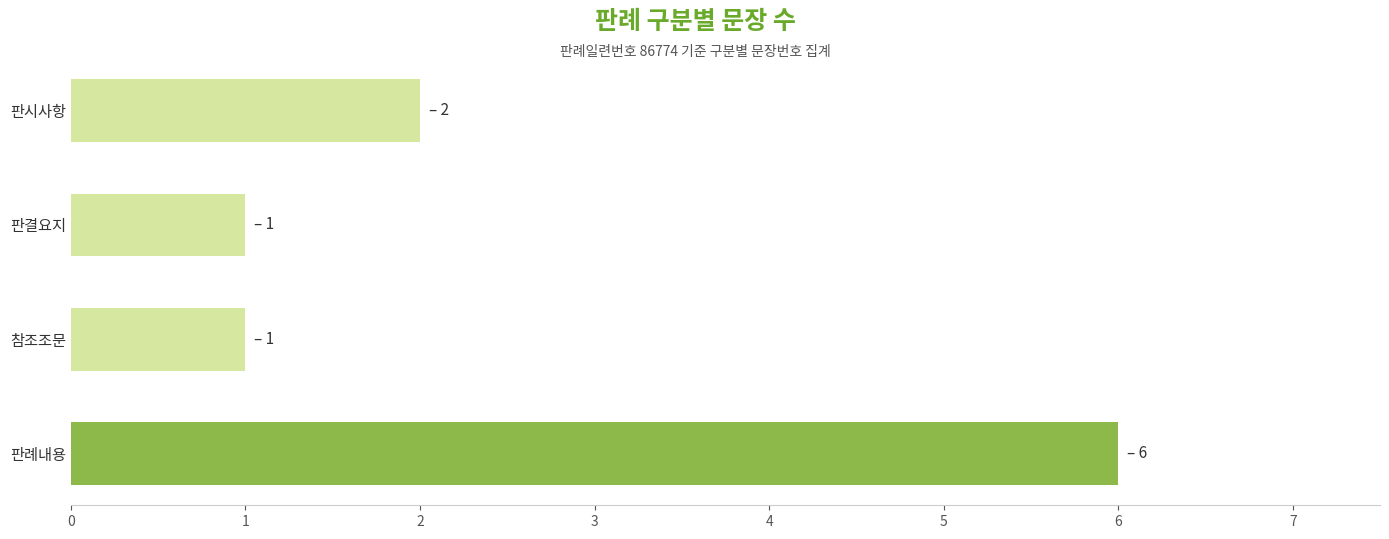

How many distinct data groups are displayed?

1